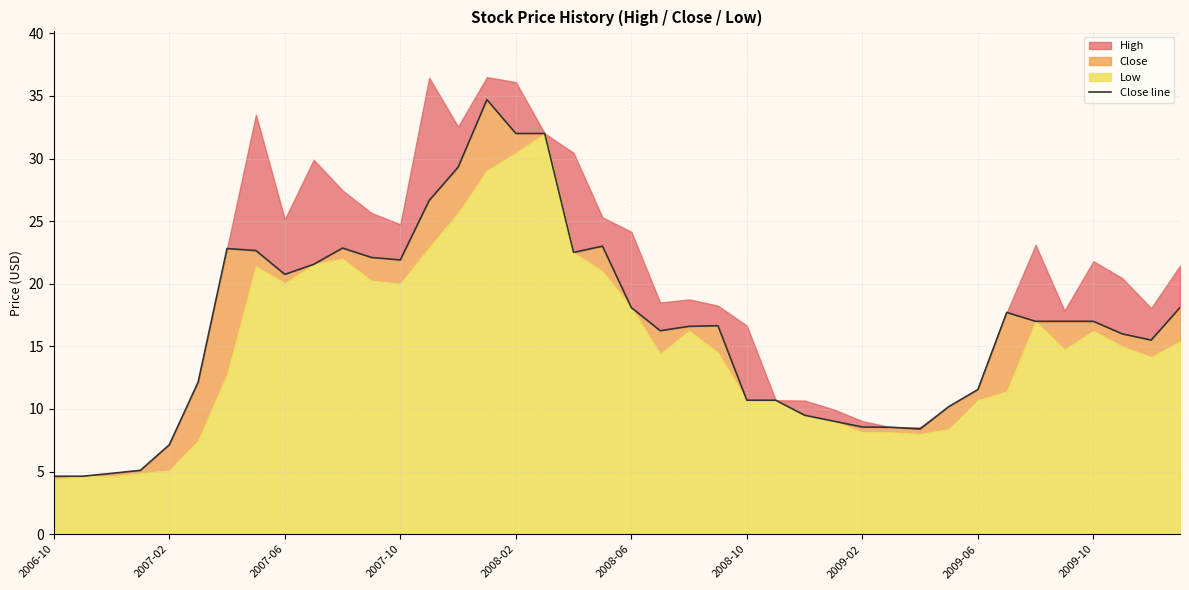

The value at 14 is 13.0. True or false?

False